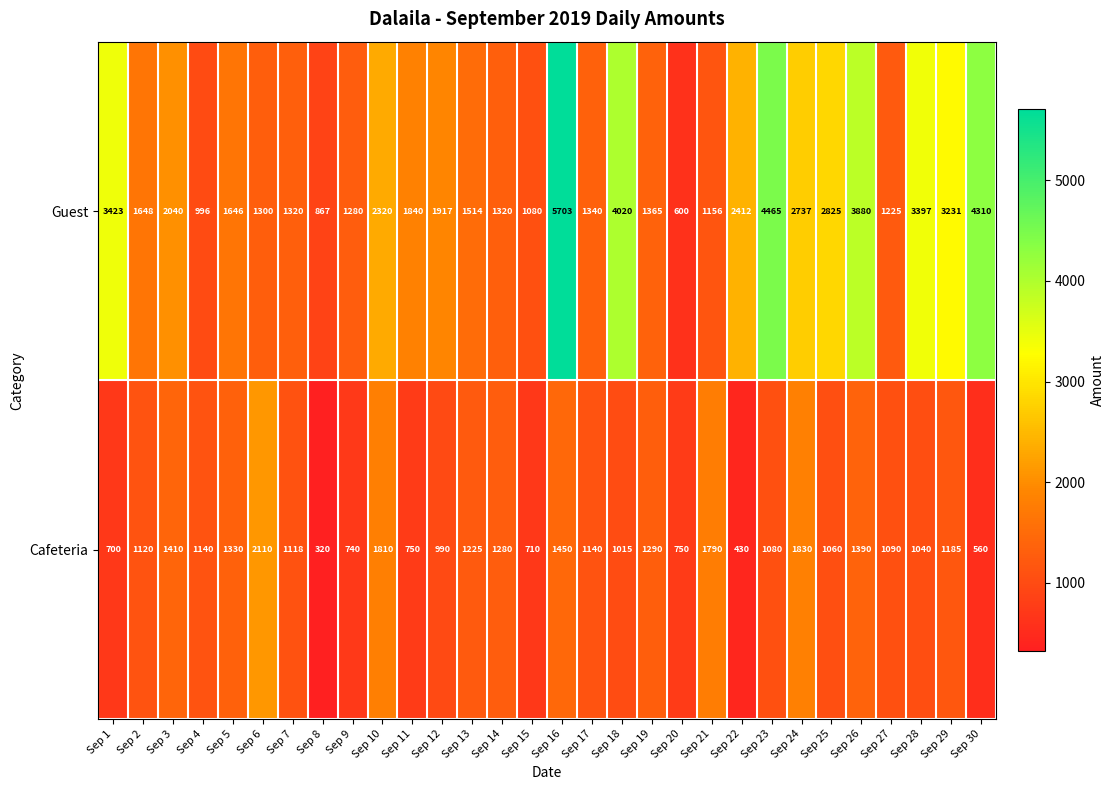

At how many categories does at least one series exceed 3632?

5